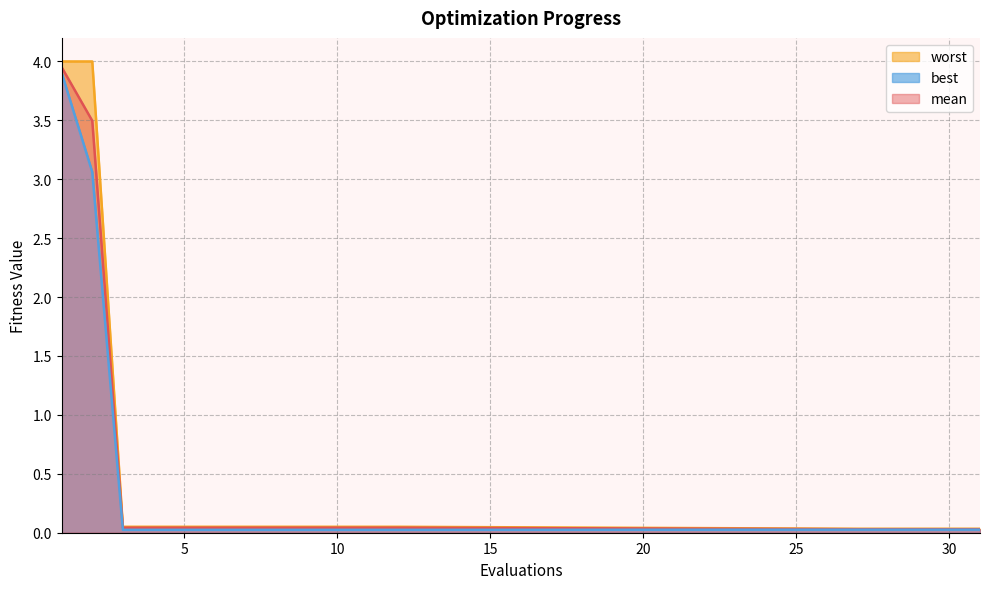

True or false: best and mean cross at least once.

False